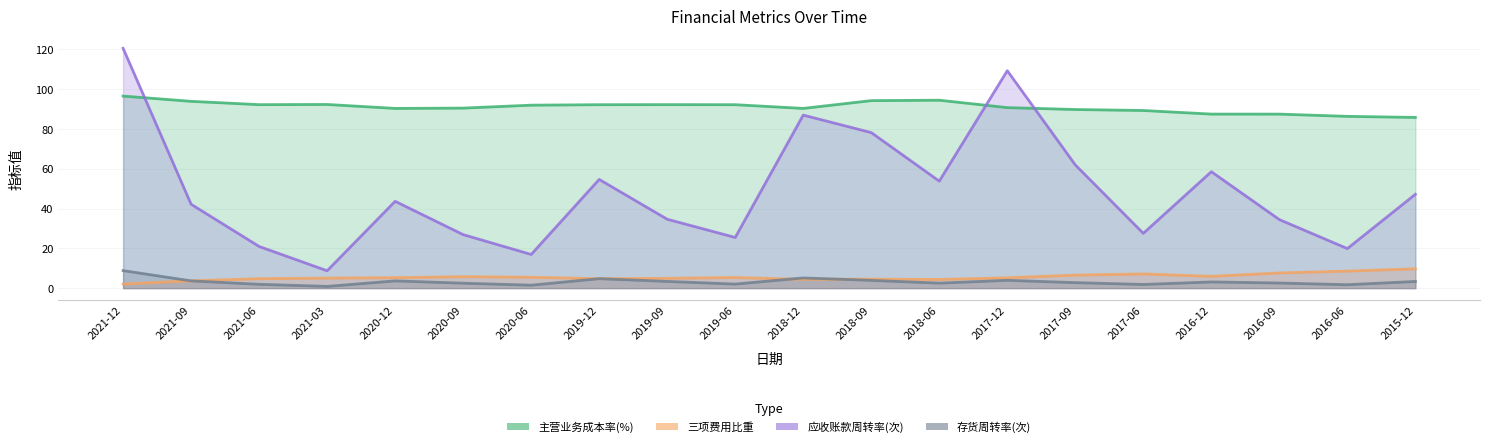

Reading left to right, extract all data points from this chart.

主营业务成本率(%): 96.5	93.9	92.2	92.3	90.3	90.5	91.9	92.2	92.2	92.2	90.3	94.2	94.4	90.7	89.8	89.3	87.5	87.5	86.3	85.8
三项费用比重: 2.0	3.7	4.7	5.0	5.3	5.8	5.5	4.7	4.9	5.3	4.4	4.5	4.4	5.2	6.5	7.1	5.9	7.6	8.6	9.7
应收账款周转率(次): 120.5	42.1	20.9	8.7	43.6	26.9	16.9	54.6	34.6	25.5	86.9	78.2	53.8	109.3	61.9	27.5	58.5	34.4	19.9	47.2
存货周转率(次): 8.8	3.6	1.9	0.9	3.6	2.5	1.5	4.8	3.4	2.0	5.1	3.9	2.5	3.9	2.8	1.8	3.1	2.6	1.7	3.3